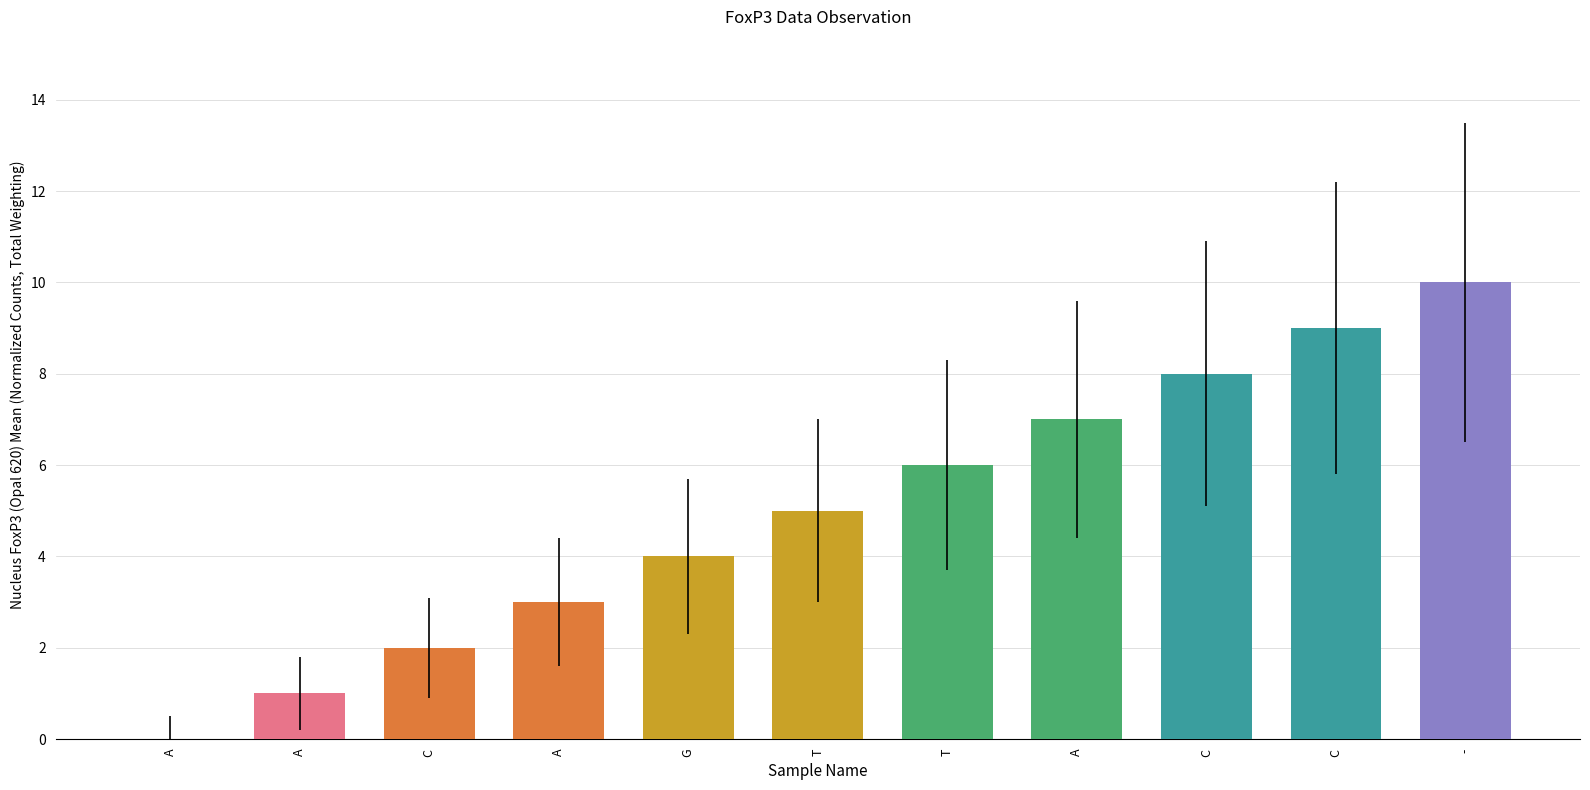

Rank the categories by value from lowest to highest.

A, A, C, A, G, T, T, A, C, C, -